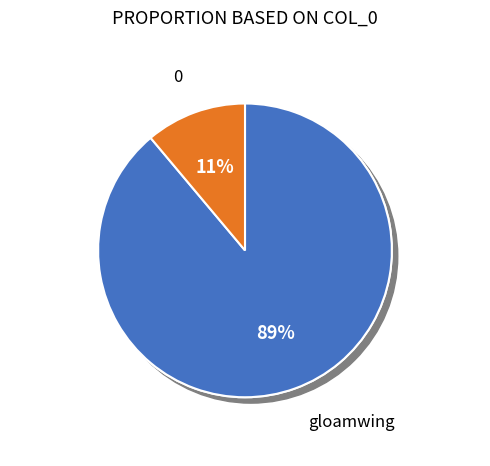

What portion of the pie excludes gloamwing?

11.1%